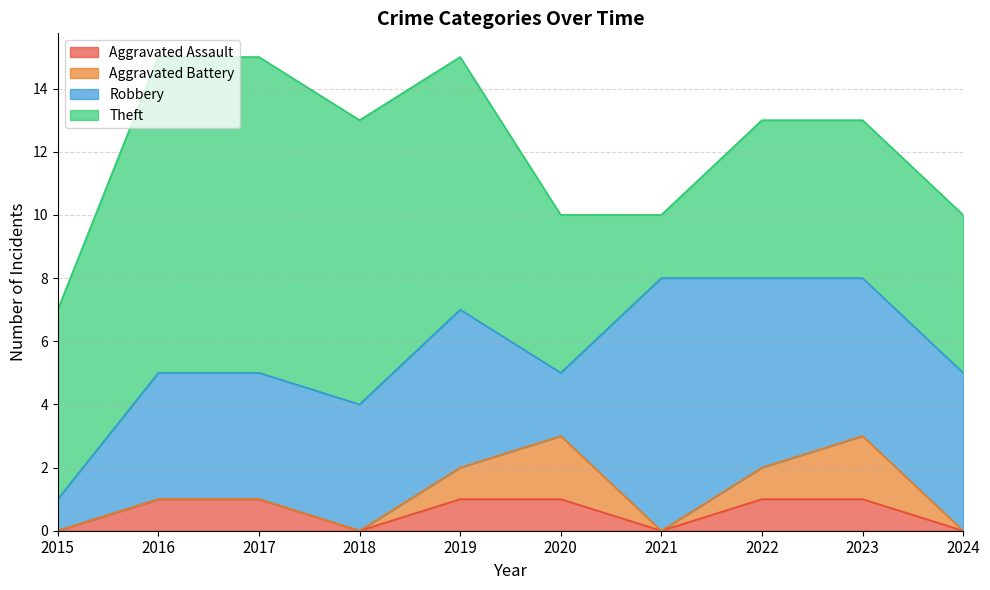

True or false: Robbery and Aggravated Battery cross at least once.

False